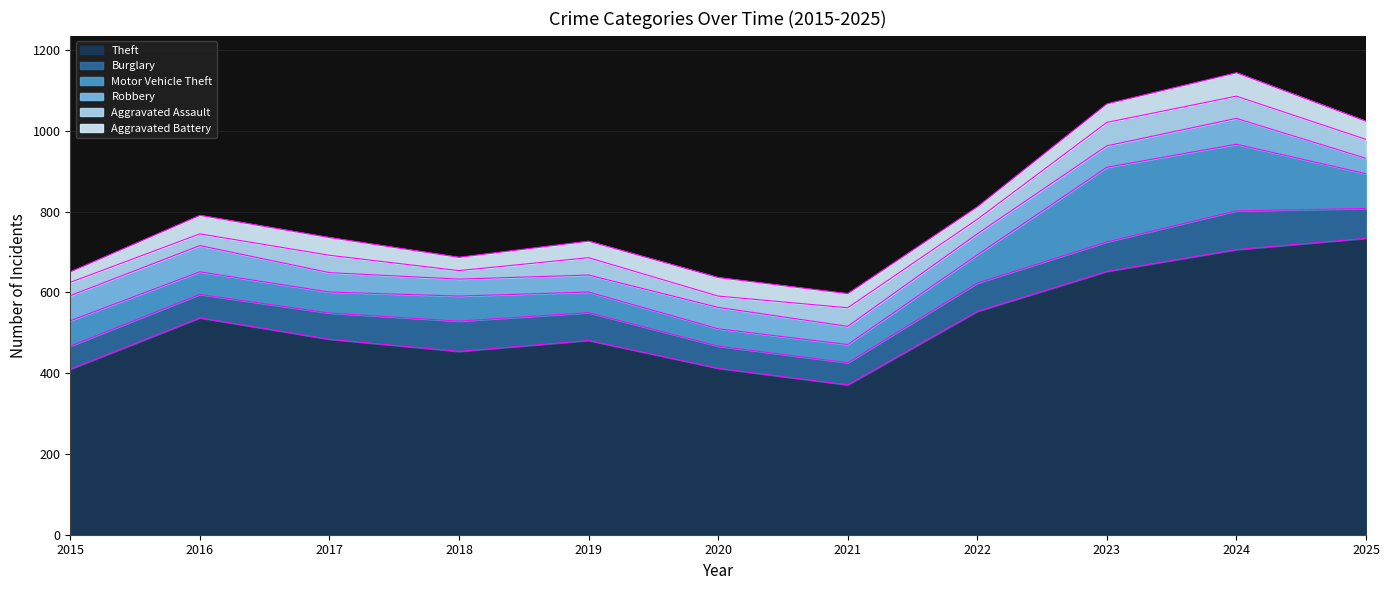

Reading left to right, extract all data points from this chart.

Theft: 2015=410	2016=537	2017=484	2018=454	2019=481	2020=412	2021=371	2022=553	2023=652	2024=706	2025=734
Burglary: 2015=57	2016=58	2017=65	2018=75	2019=69	2020=55	2021=55	2022=70	2023=73	2024=96	2025=74
Motor Vehicle Theft: 2015=63	2016=56	2017=52	2018=62	2019=51	2020=43	2021=45	2022=70	2023=185	2024=165	2025=86
Robbery: 2015=62	2016=65	2017=48	2018=42	2019=42	2020=53	2021=45	2022=52	2023=53	2024=64	2025=38
Aggravated Assault: 2015=33	2016=29	2017=43	2018=21	2019=43	2020=28	2021=46	2022=36	2023=58	2024=55	2025=47
Aggravated Battery: 2015=26	2016=46	2017=44	2018=33	2019=41	2020=46	2021=35	2022=31	2023=46	2024=58	2025=45